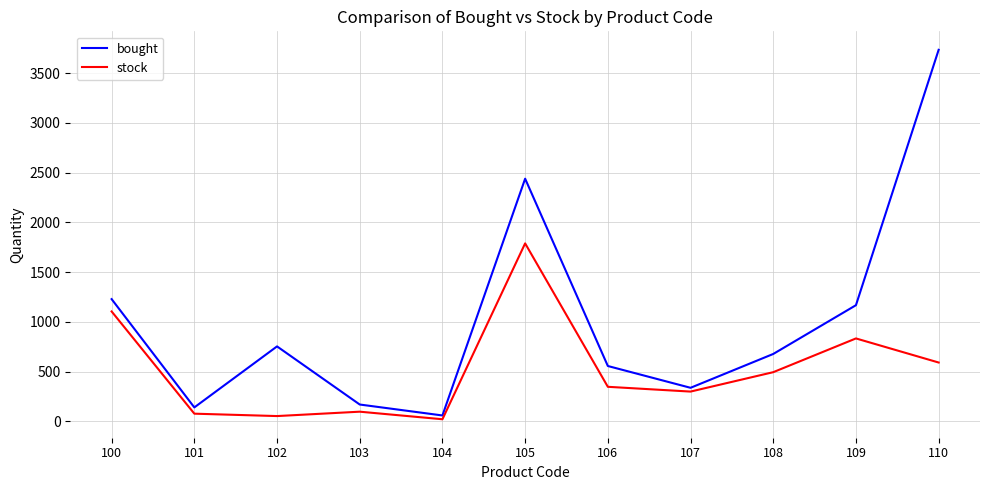

Where does the stock series first go above 348?

100